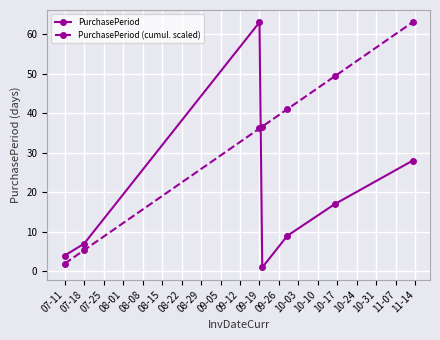

How many times do PurchasePeriod and PurchasePeriod (cumul. scaled) cross each other?

1